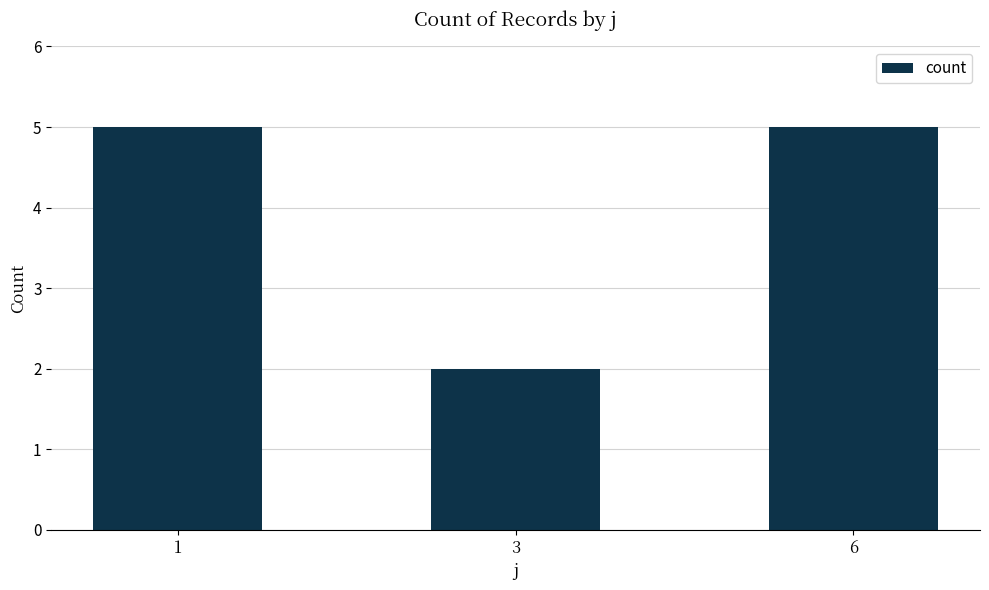

At which label is the value closest to 3?

3